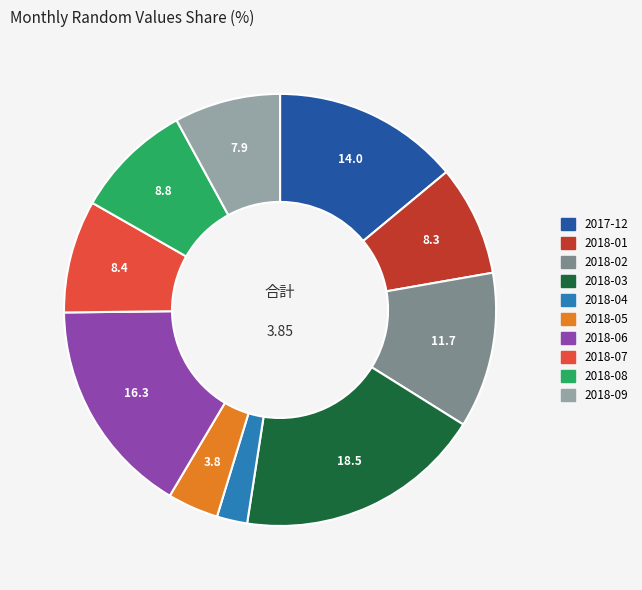

Does any single category account for the majority?

No